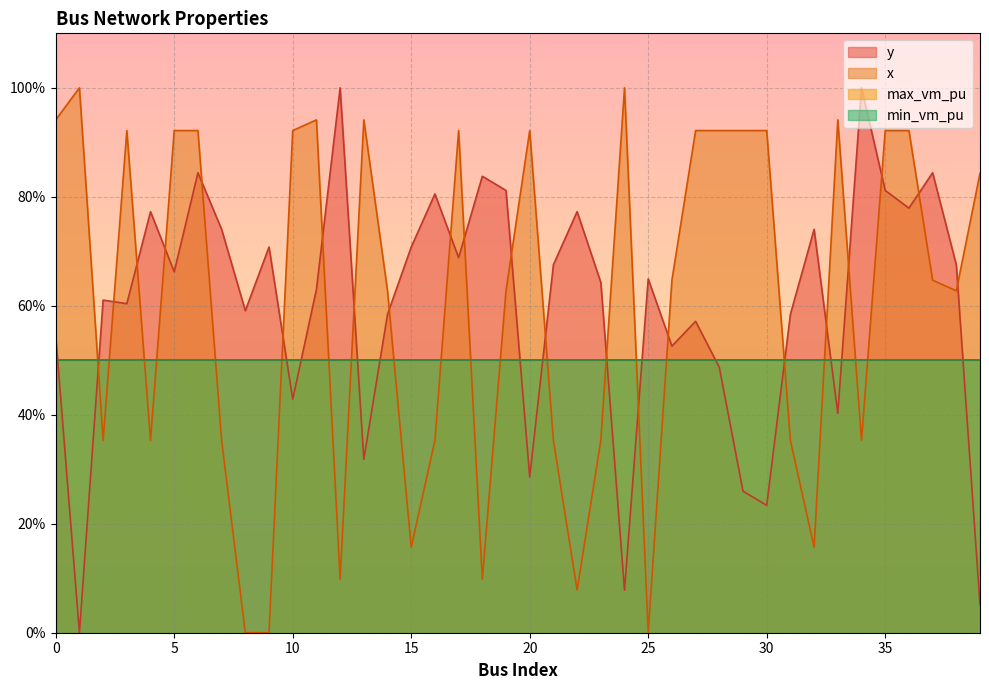

Is it true that y equals 84.4 at 6?

True